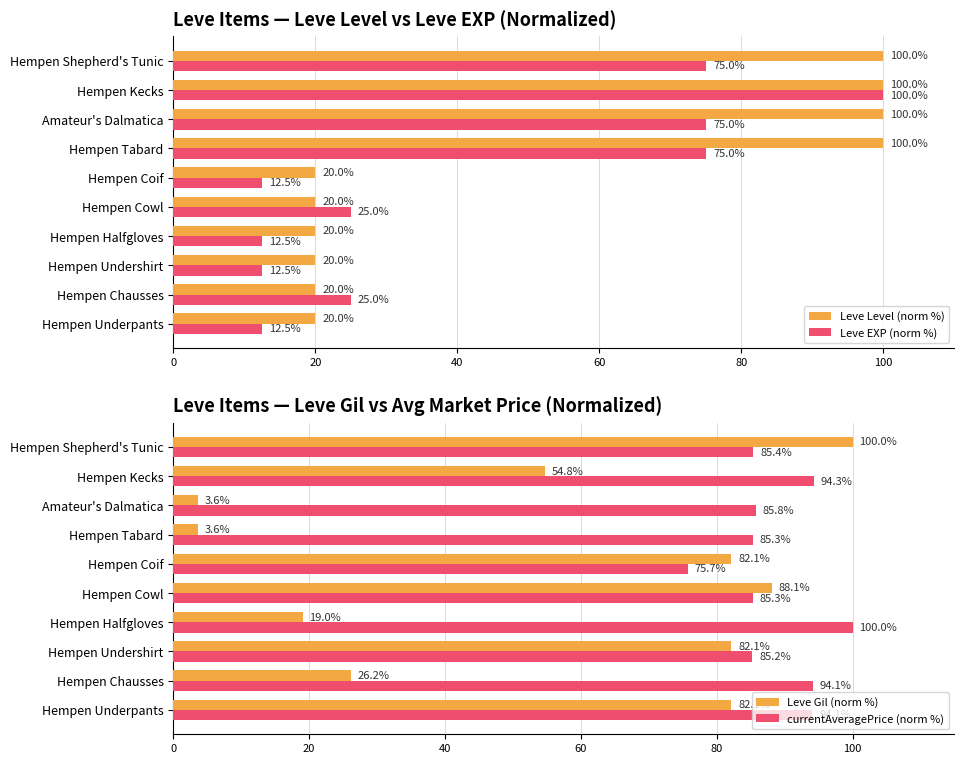

What are all the series names shown in the legend?

Leve Level (norm %), Leve EXP (norm %), Leve Gil (norm %), currentAveragePrice (norm %)